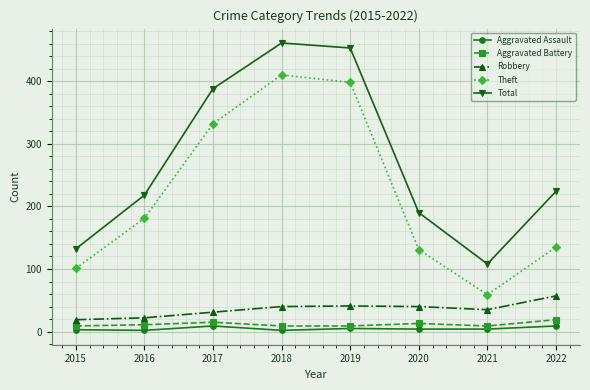

What value does the Aggravated Assault series have at 2021?

4